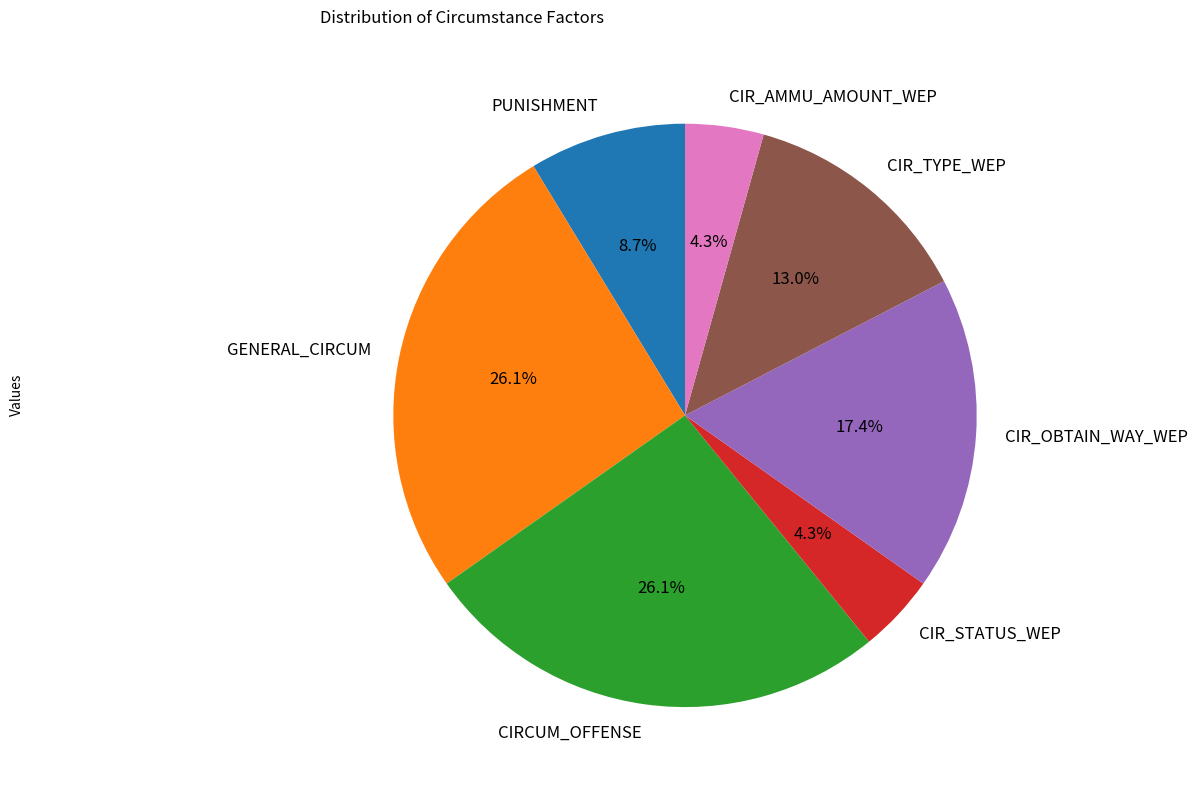

What percentage do CIR_OBTAIN_WAY_WEP and CIR_TYPE_WEP together represent?

30.4%